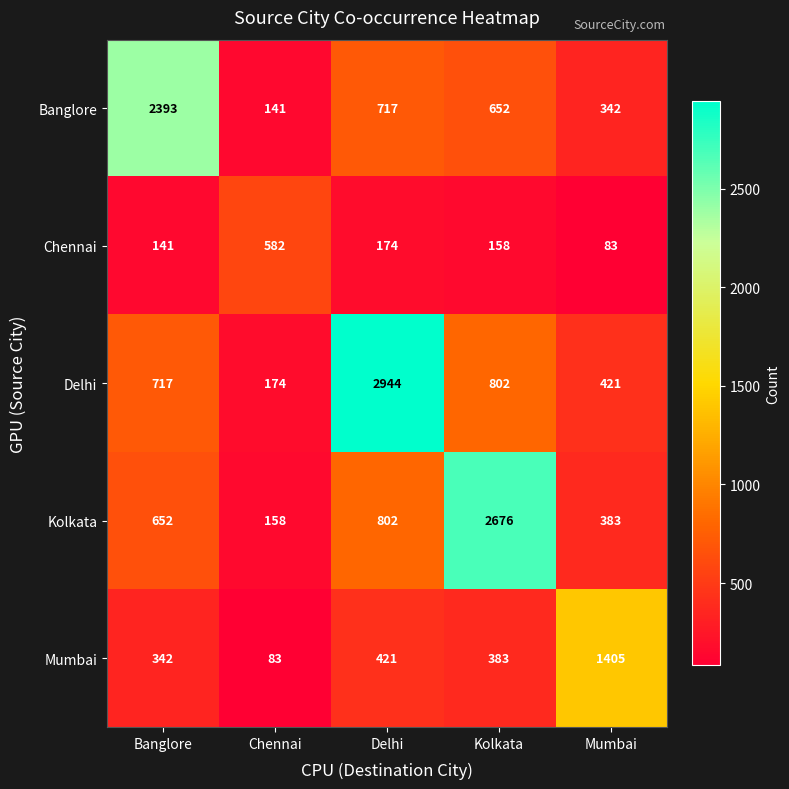

What is the sum of the Kolkata values at Banglore and Chennai?

810